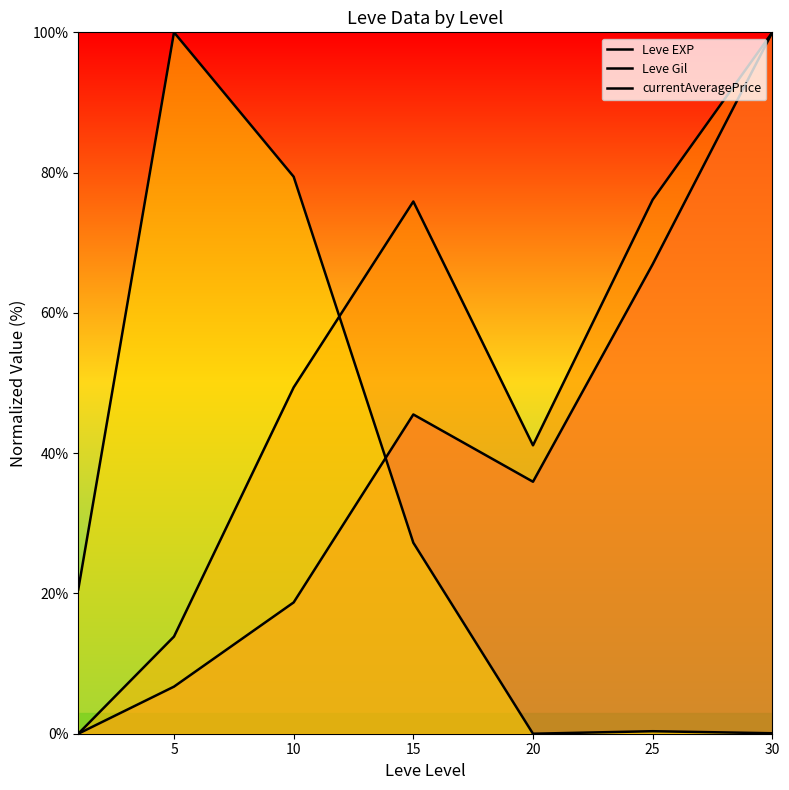

What is the total value across all series at 15?

148.6